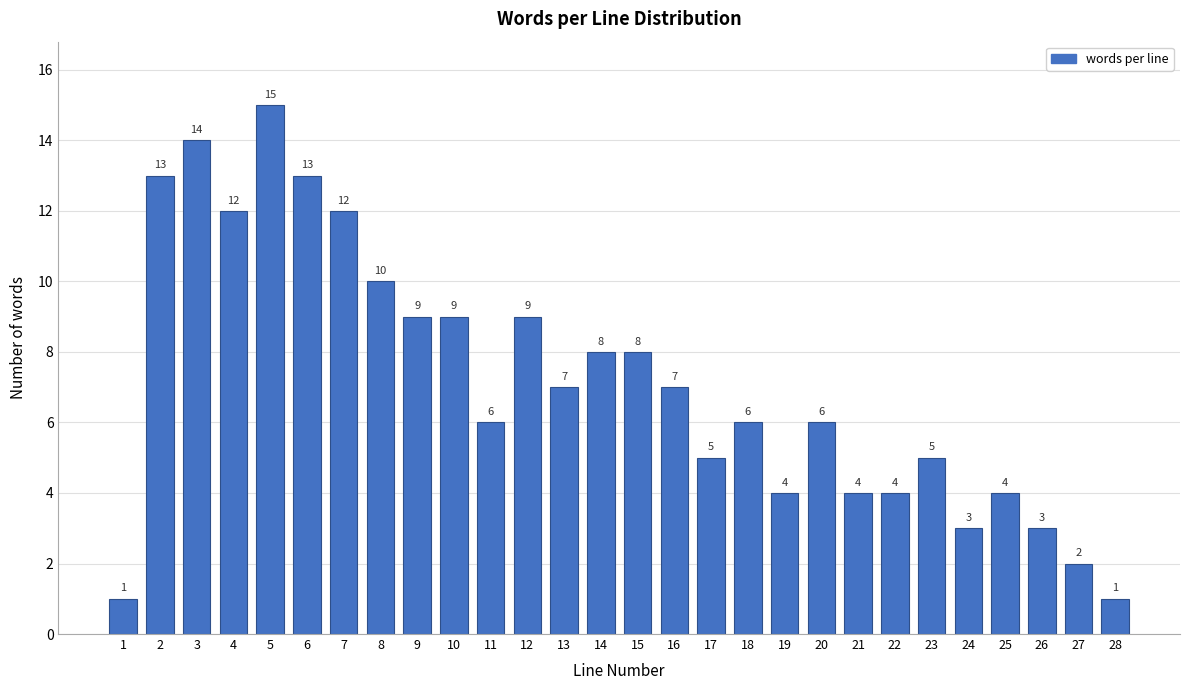

Reading left to right, list all the values displayed in this chart.

1=1	2=13	3=14	4=12	5=15	6=13	7=12	8=10	9=9	10=9	11=6	12=9	13=7	14=8	15=8	16=7	17=5	18=6	19=4	20=6	21=4	22=4	23=5	24=3	25=4	26=3	27=2	28=1